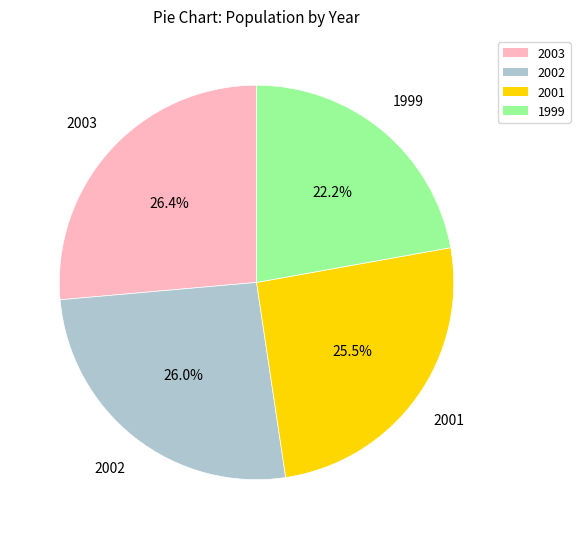

Does 2002 represent more than half of the total?

No